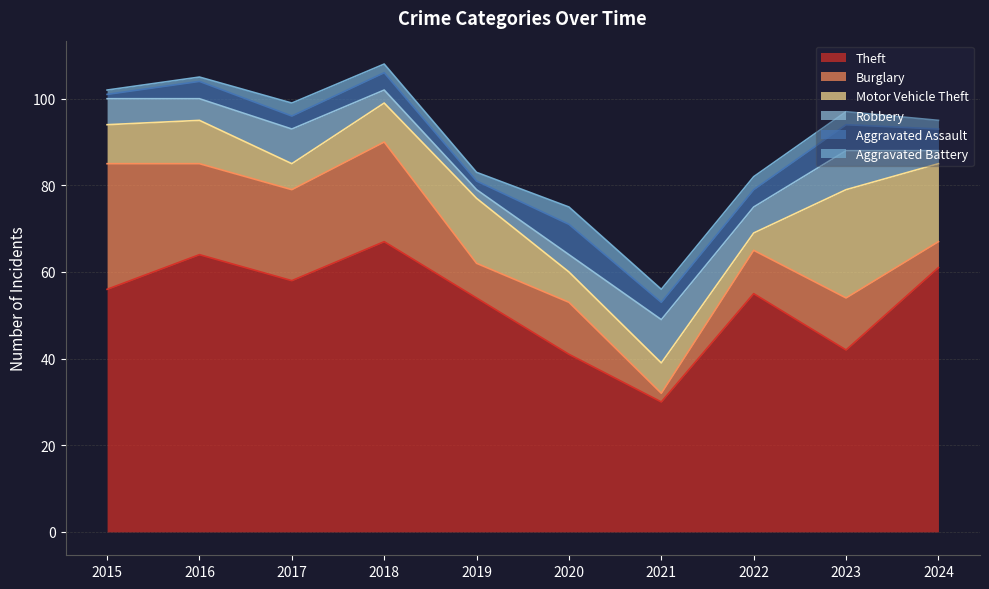

True or false: Motor Vehicle Theft has more than 0 points higher than both neighbors.

True